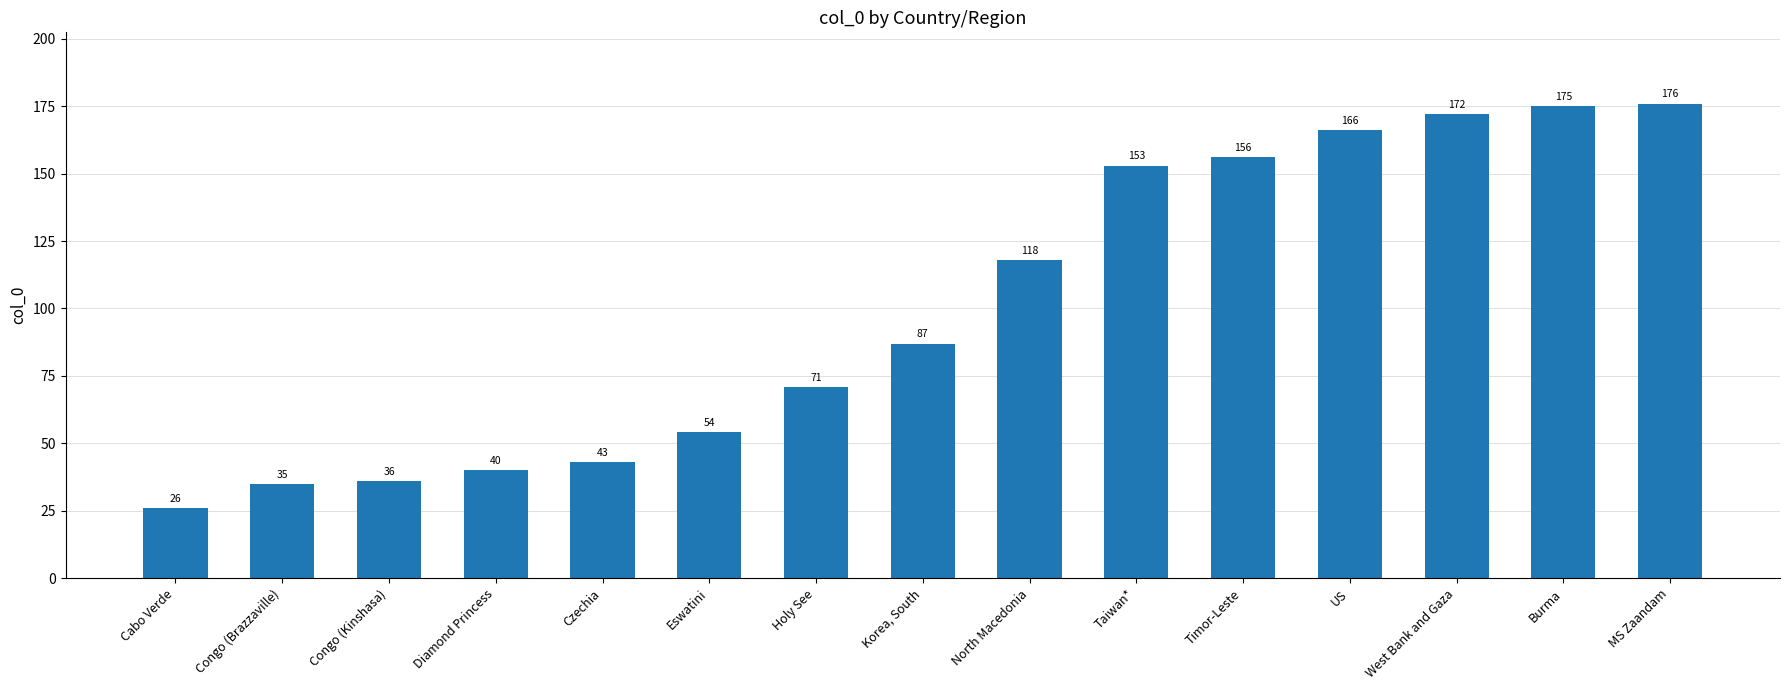

Does the chart contain stacked bars?

No